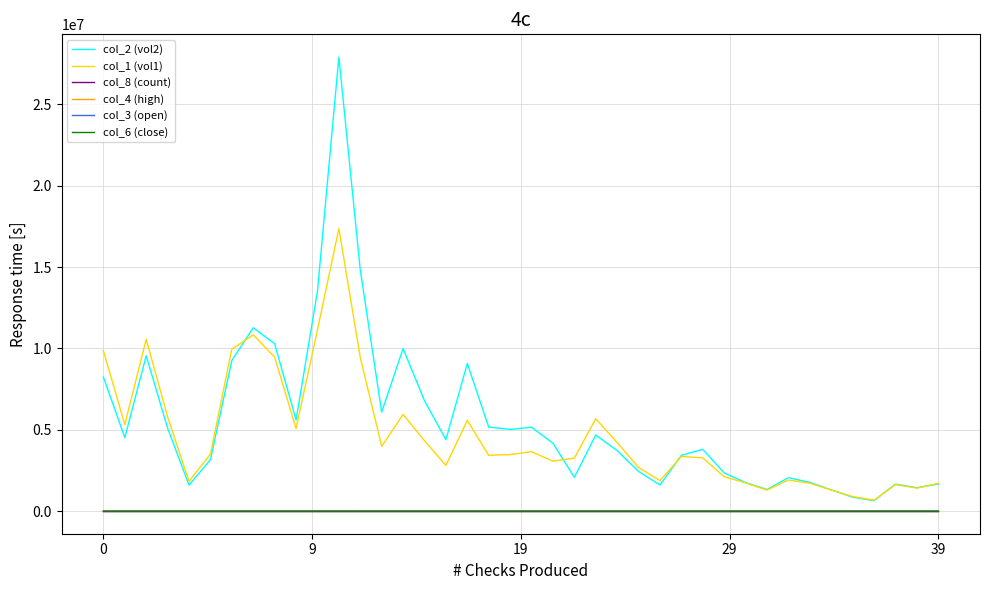

Which series has the widest spread of values?

col_2 (vol2)